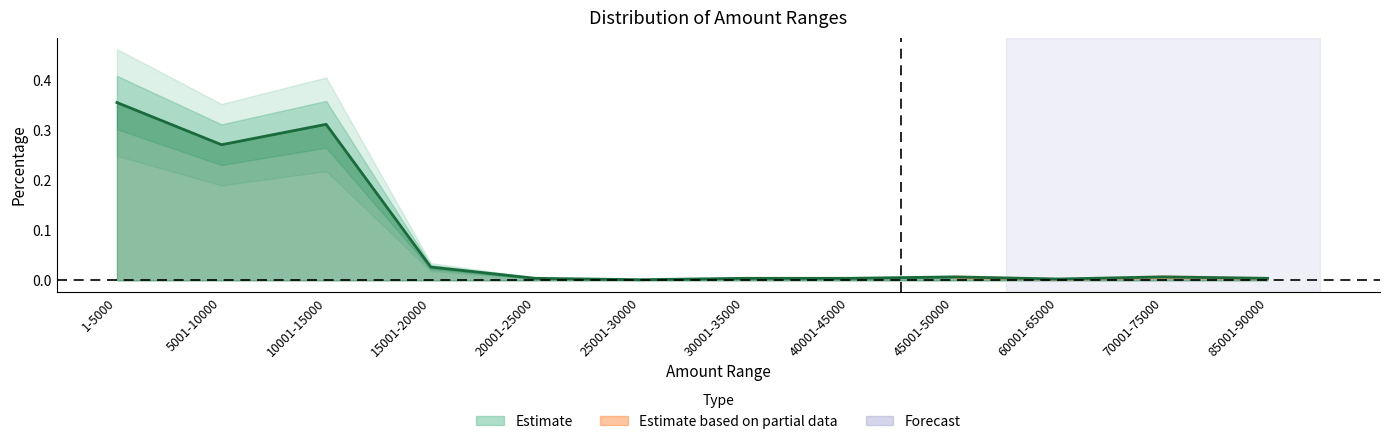

How many points are higher than both their immediate neighbors (excluding endpoints)?

3